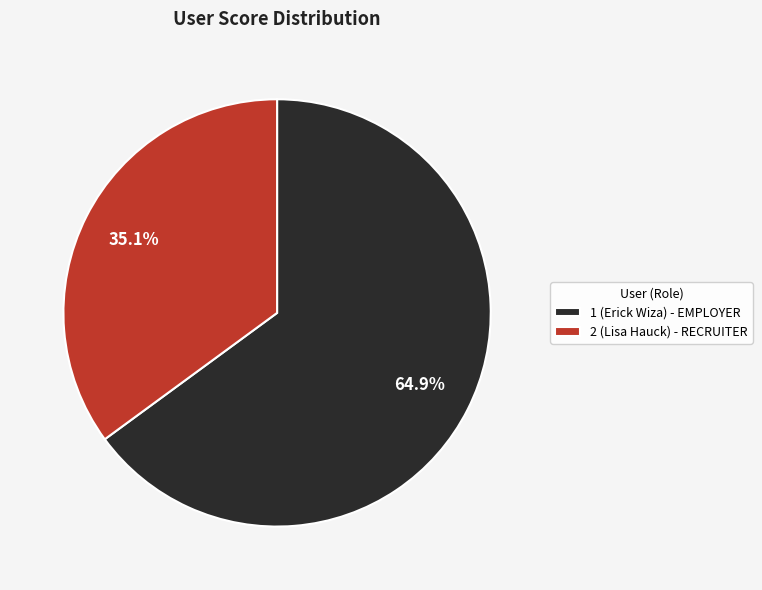

Which category has the biggest portion of the pie?

1 (Erick Wiza)